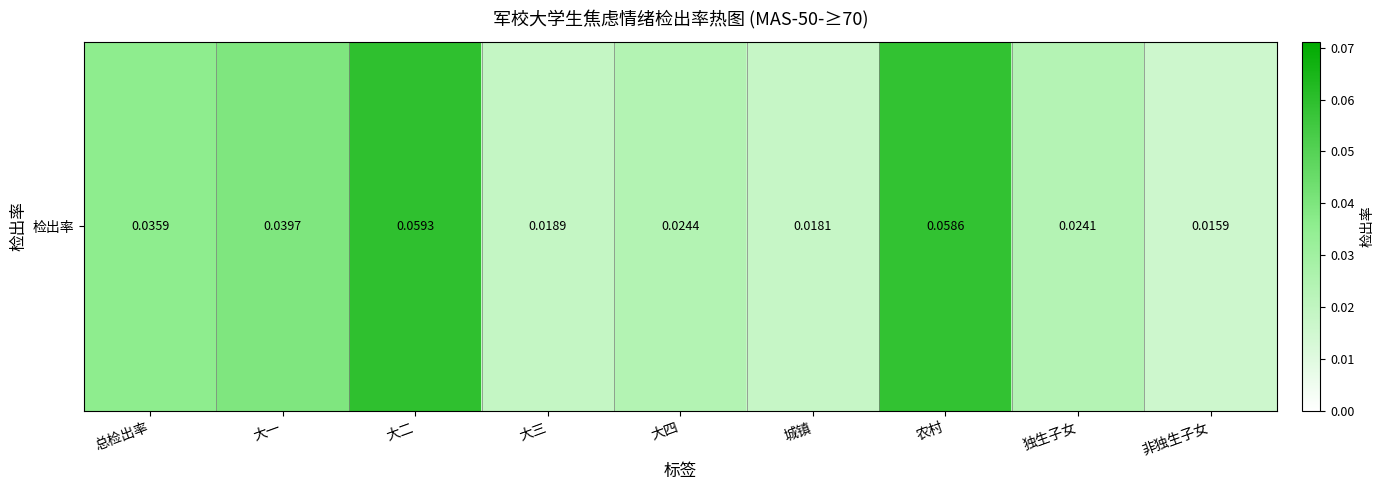

Reading left to right, what are all the values shown in this chart?

总检出率=0.0	大一=0.0	大二=0.1	大三=0.0	大四=0.0	城镇=0.0	农村=0.1	独生子女=0.0	非独生子女=0.0